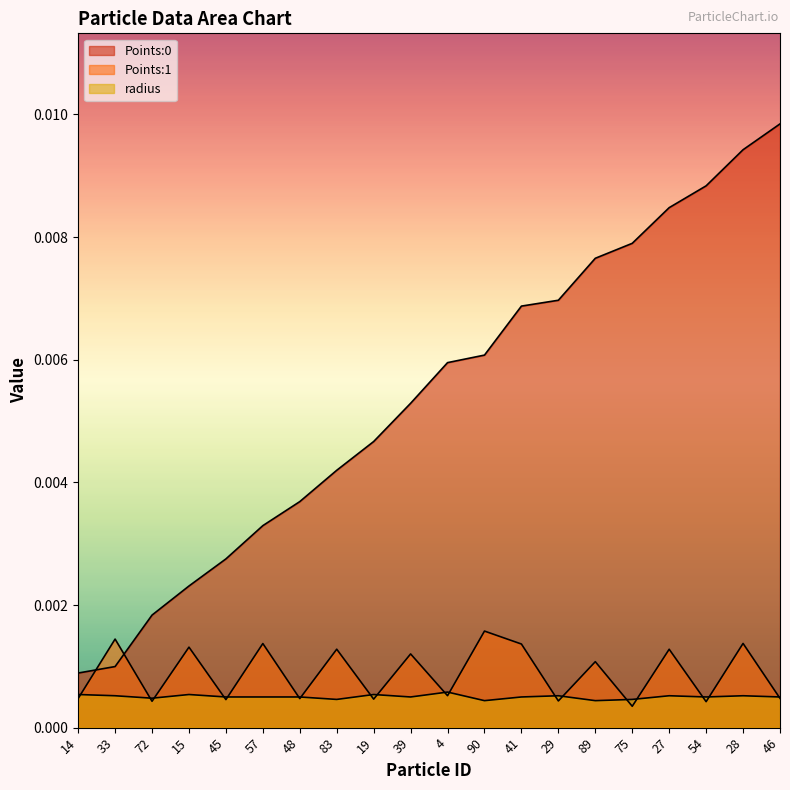

Does the chart display data point markers on the line(s)?

No